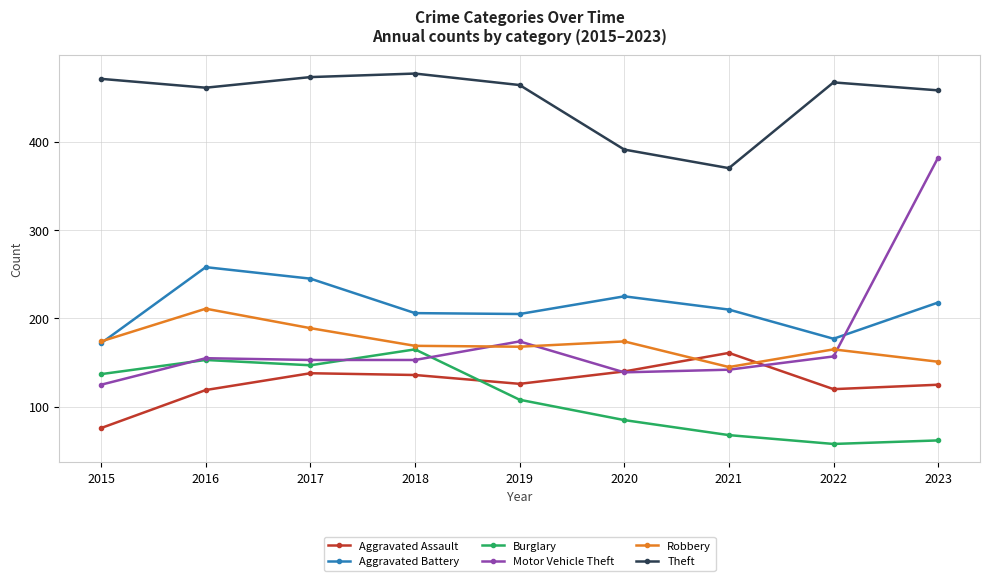

Is the value of Robbery at 2022 greater than the value of Aggravated Assault at 2022?

Yes